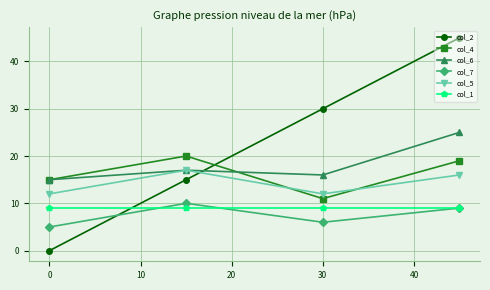

True or false: col_7 and col_4 cross at least once.

False